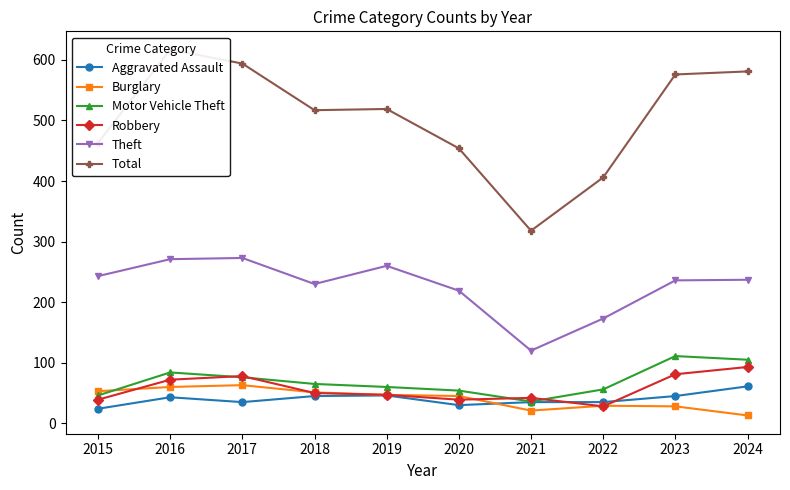

True or false: Total and Theft intersect in this chart.

False